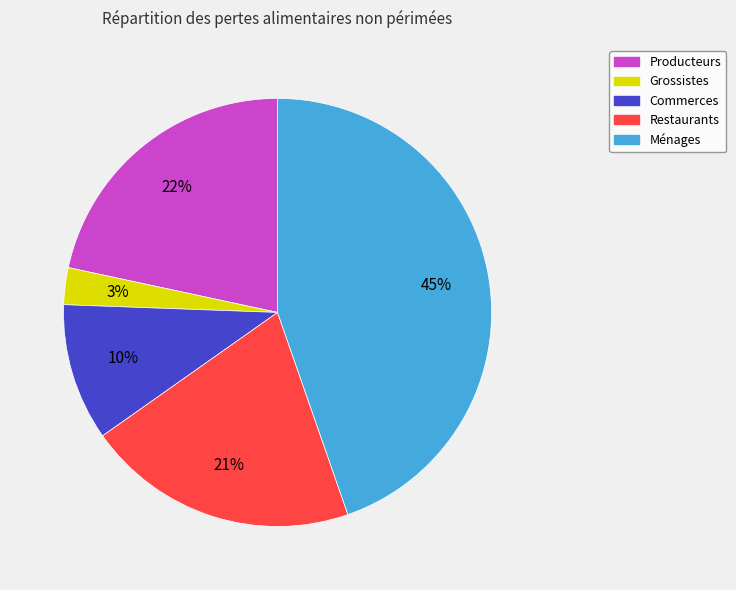

Rank the categories by value from lowest to highest.

Grossistes, Commerces, Restaurants, Producteurs, Ménages